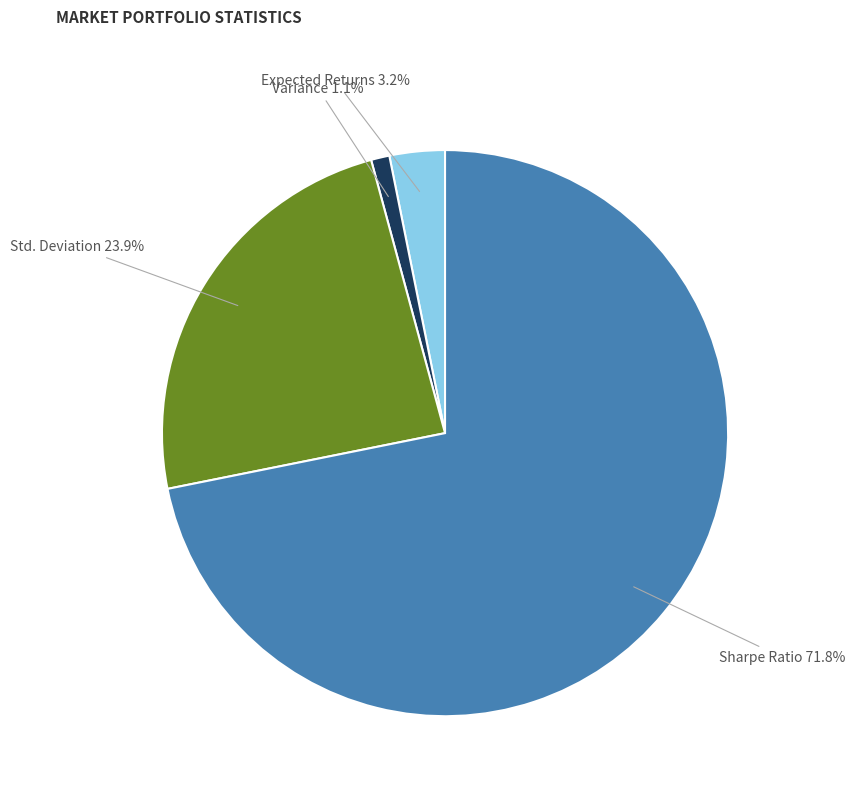

What percentage is NOT represented by Std. Deviation?

76.1%